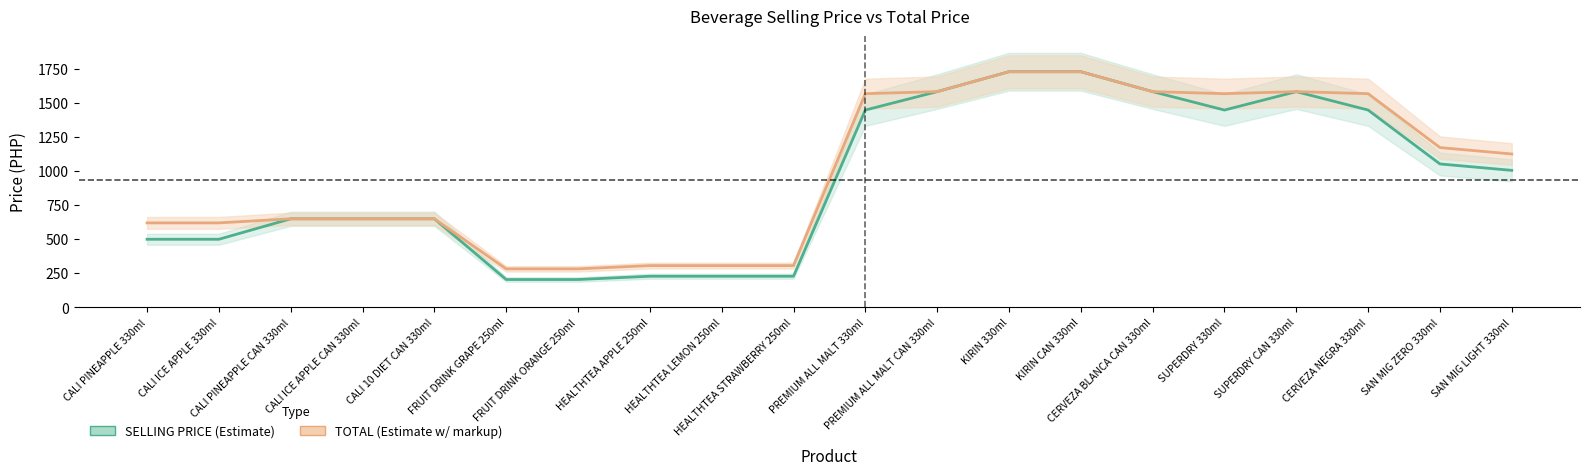

Which category has the highest value across all series?

KIRIN 330ml